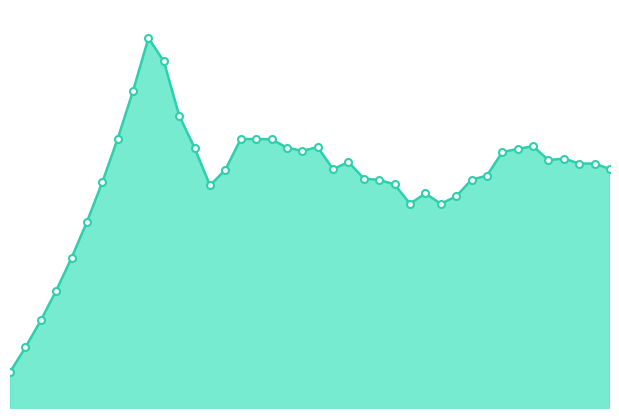

What is the sum of all values?

589.7